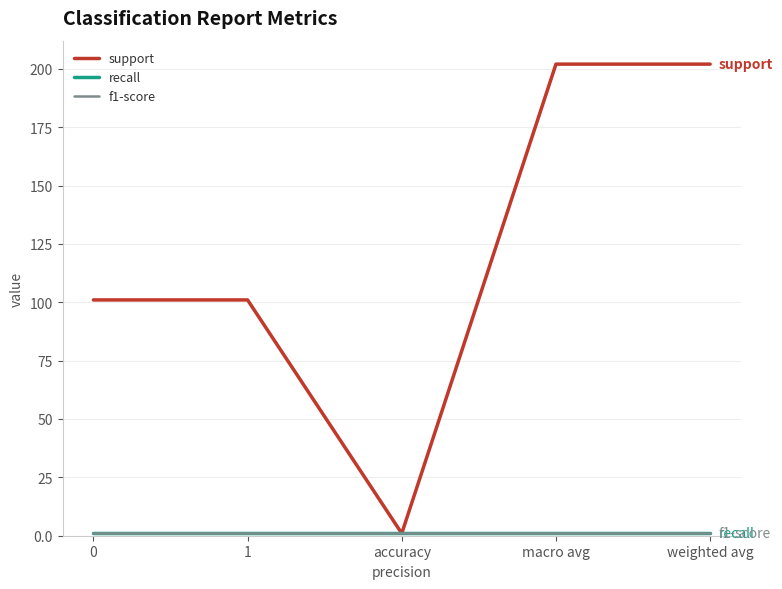

At how many categories does at least one series exceed 154?

2